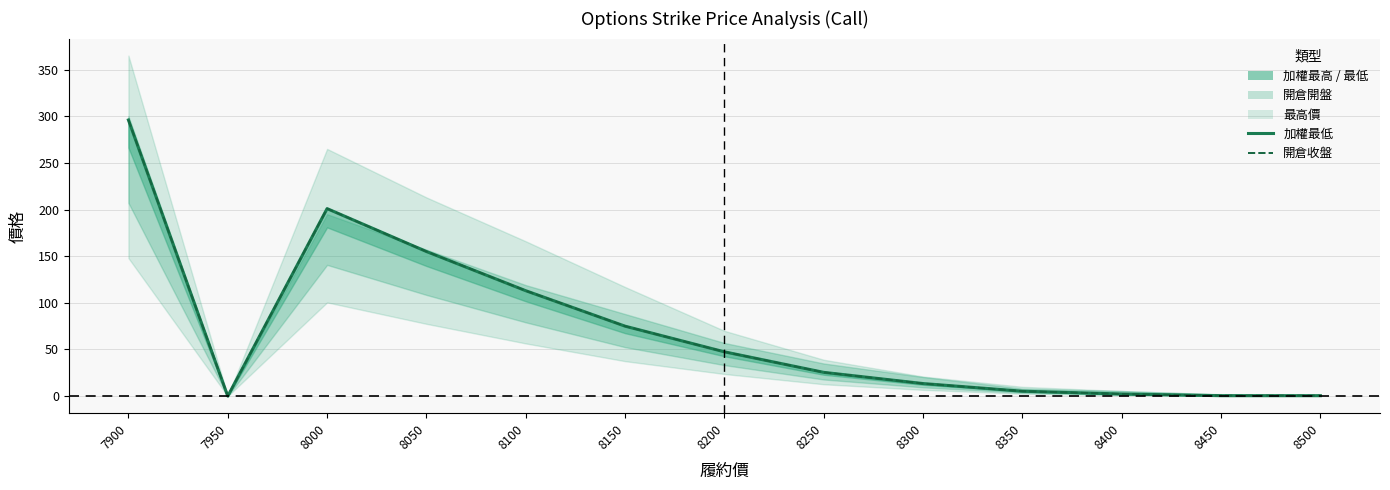

How many positive values does the 開倉收盤 series have?

12